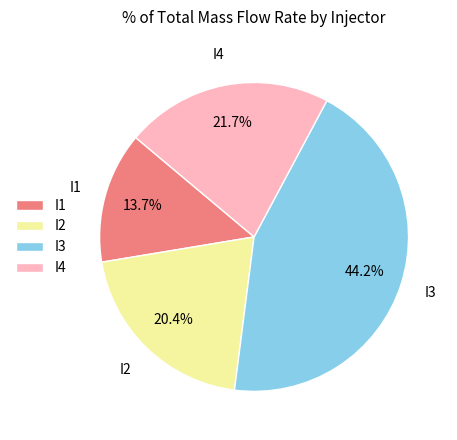

Does I3 account for over 50% of the chart?

No